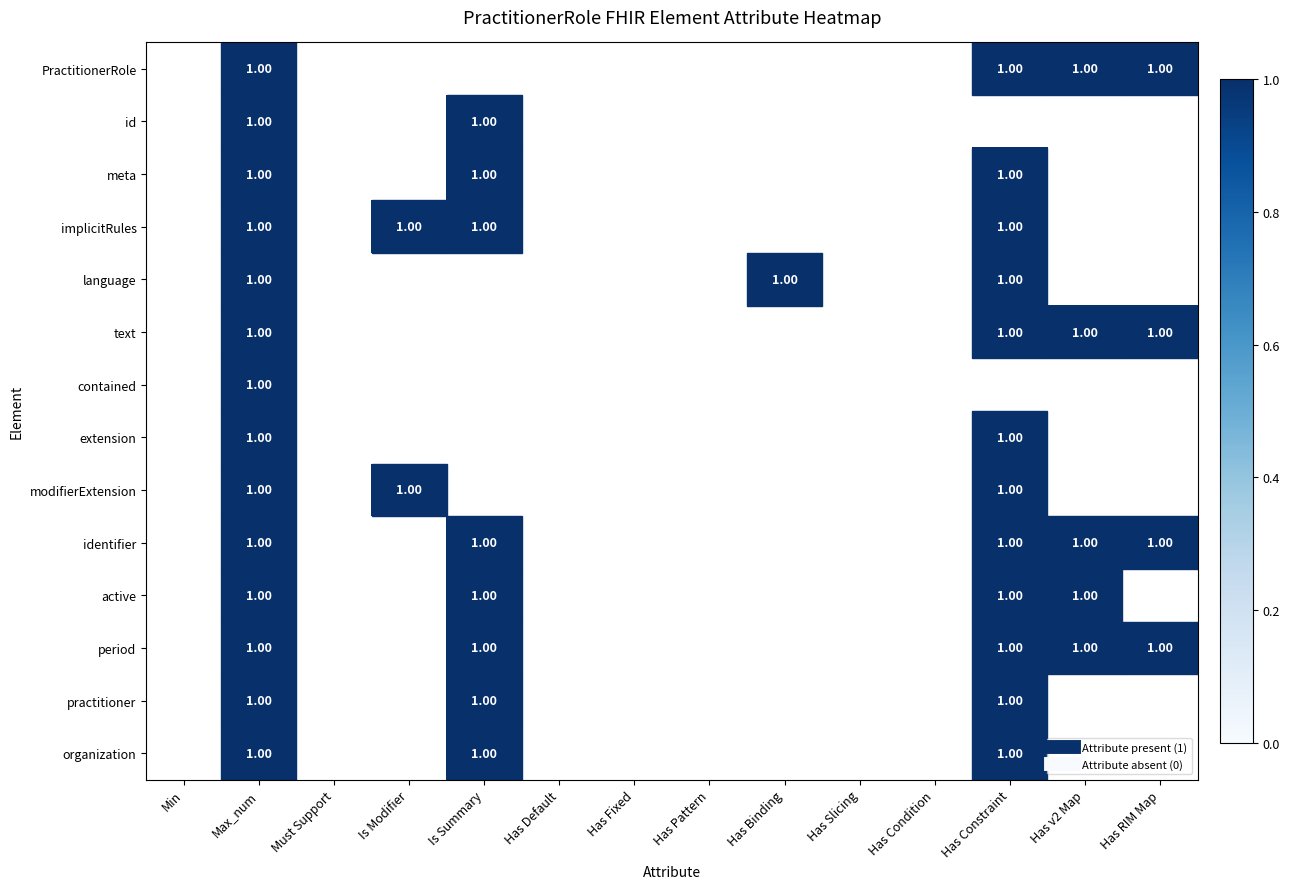

Rank the series at Has Constraint from lowest to highest value.

PractitionerRole, id, meta, implicitRules, language, text, contained, extension, modifierExtension, identifier, active, period, practitioner, organization